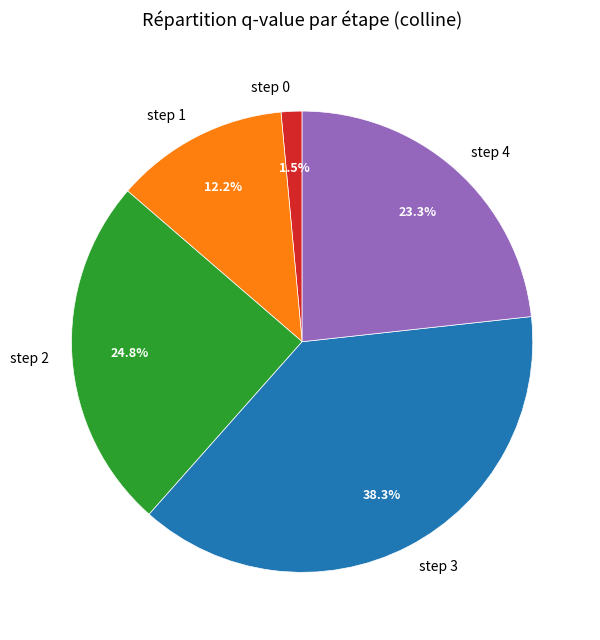

How many slices are in this pie chart?

5